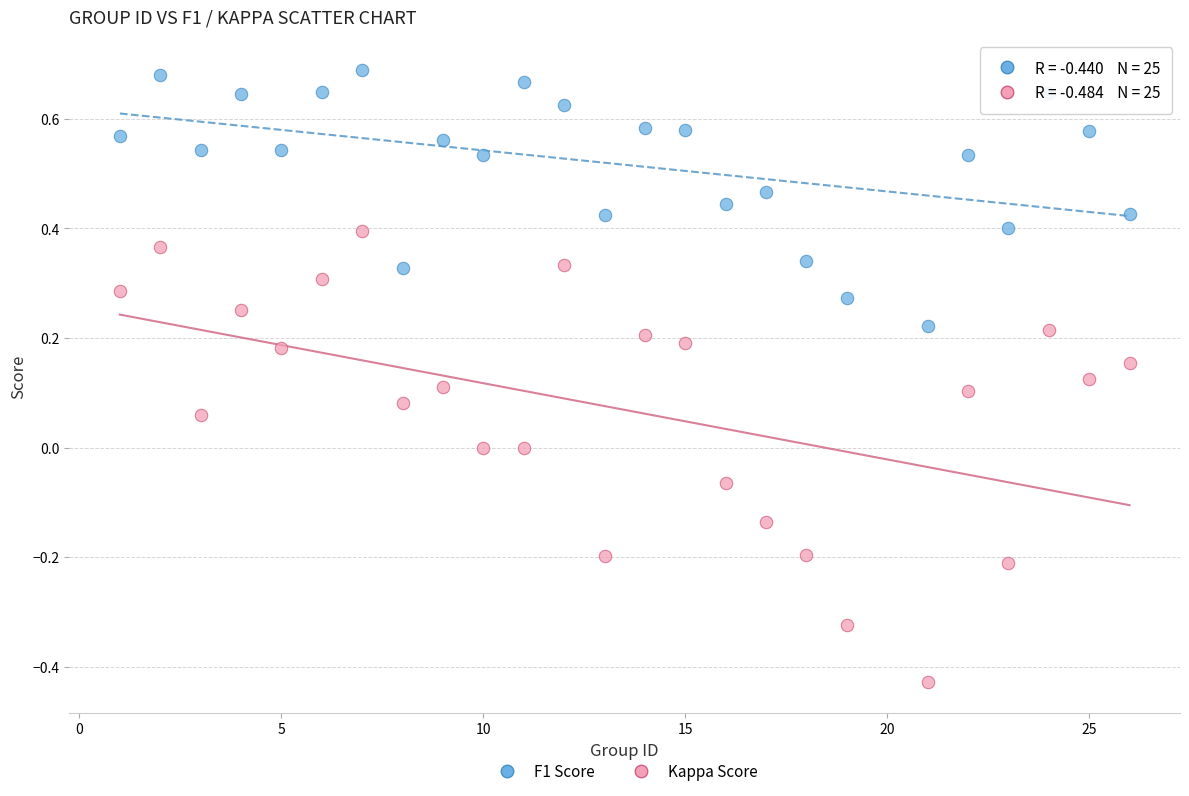

Which series has the widest spread of Y values?

Kappa Score